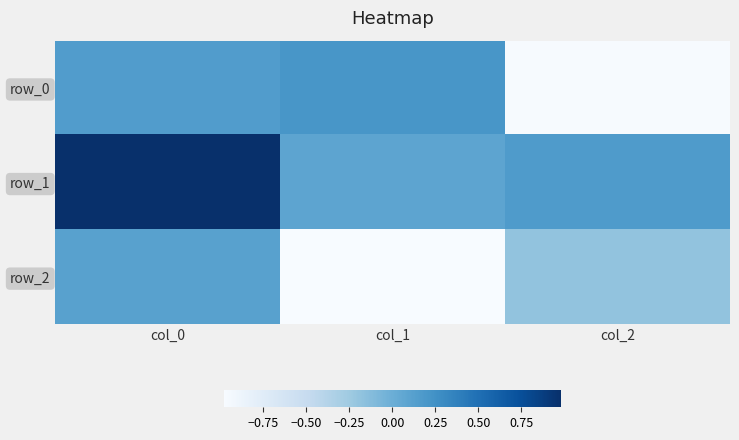

Count the number of data series in this chart.

3